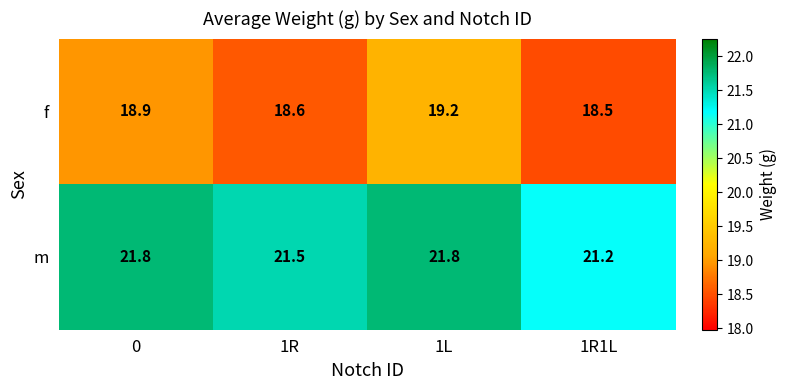

Between 0 and 1L, which series saw the biggest shift?

f